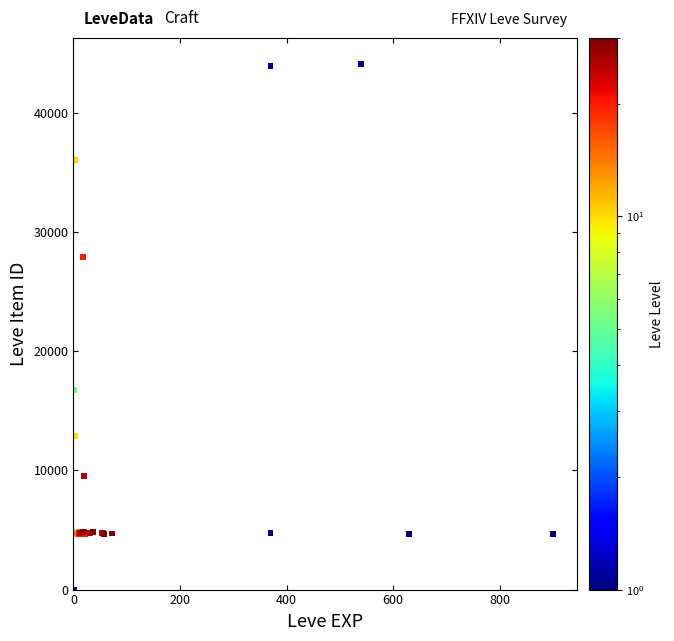

What Y value in the scatter plot is closest to 22050?

16734